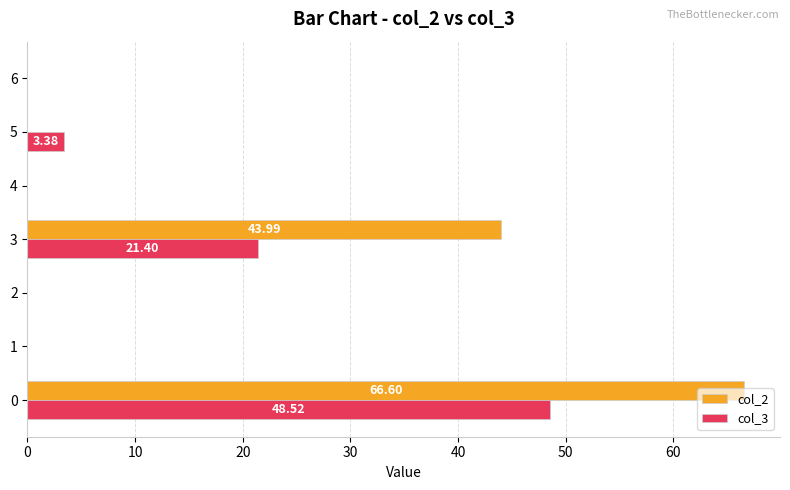

What are all the series names shown in the legend?

col_2, col_3